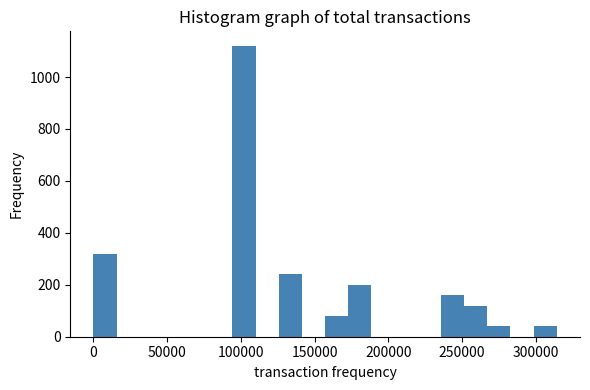

Read against the x-axis, roughly where is the centre of the tallest bar?

100000